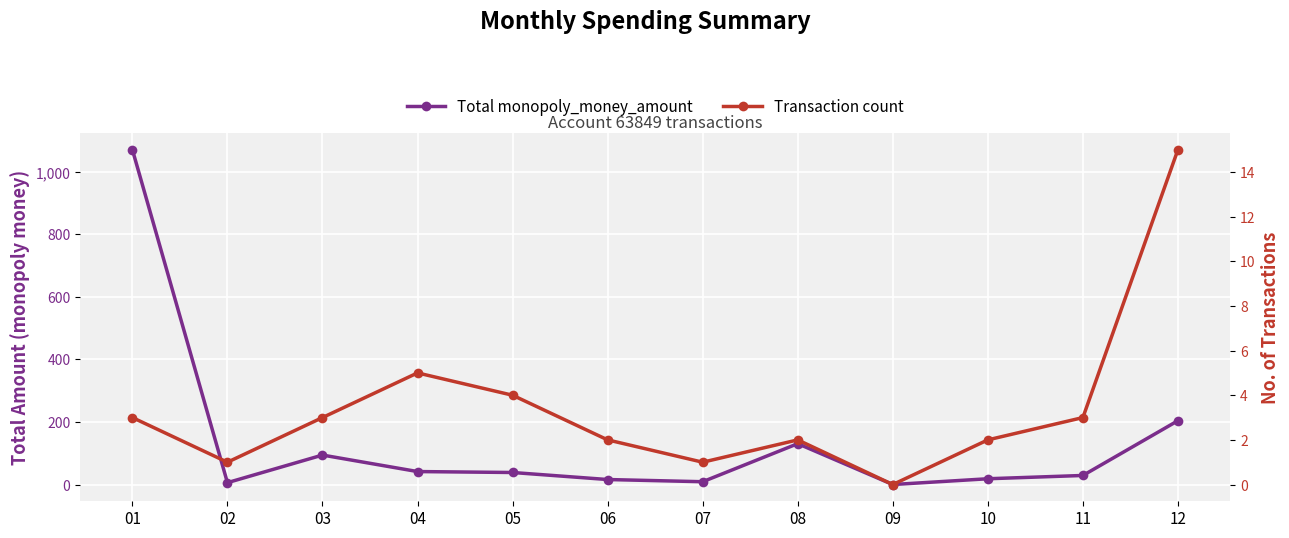

List the series in order of their overall mean, highest first.

Total monopoly_money_amount, Transaction count